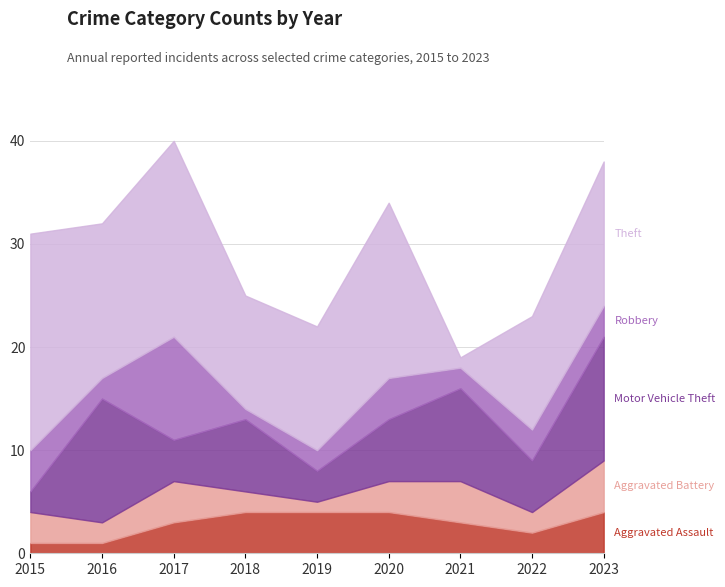

The value of Aggravated Battery at 2017 is 4. True or false?

True